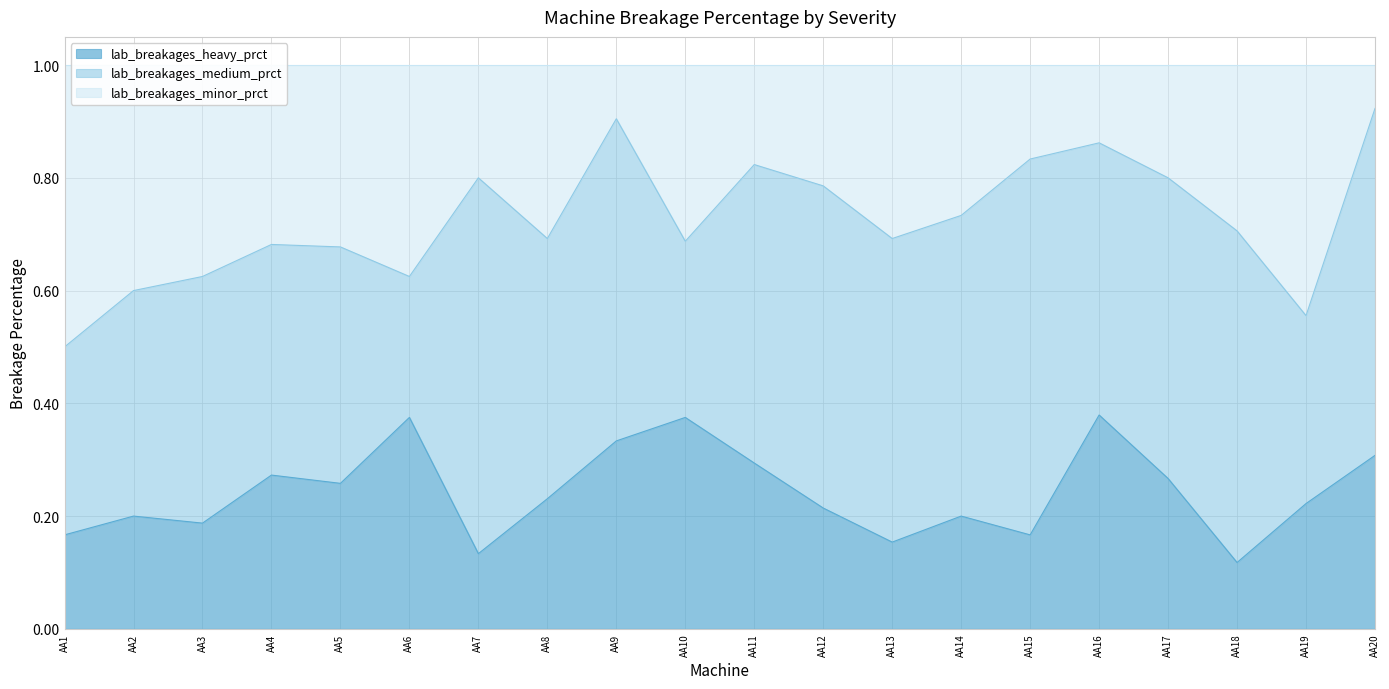

The value of lab_breakages_heavy_prct at AA2 is 0.2. True or false?

True